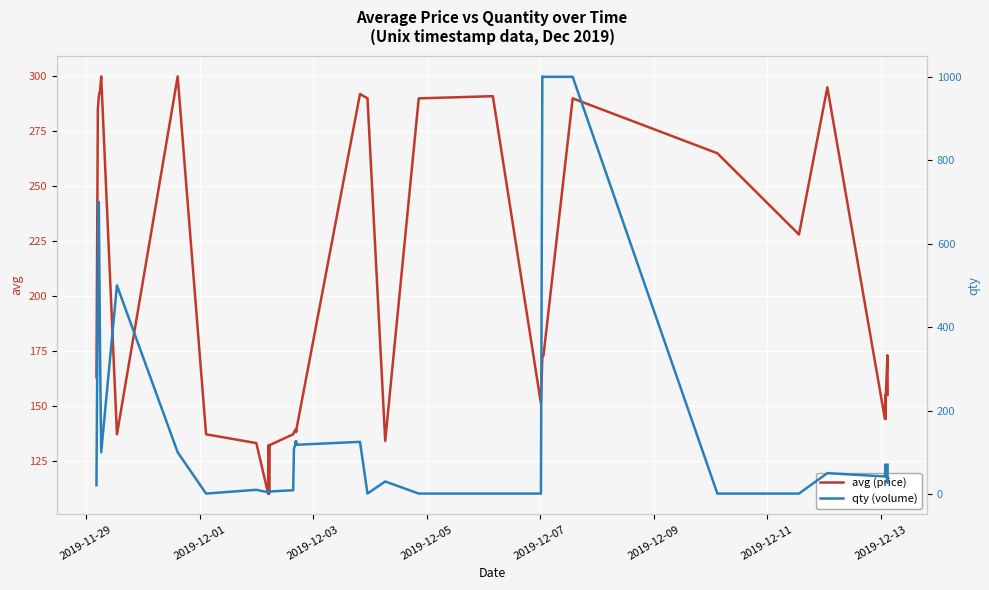

In avg (price), how many points are higher than both neighbors (excluding endpoints)?

12